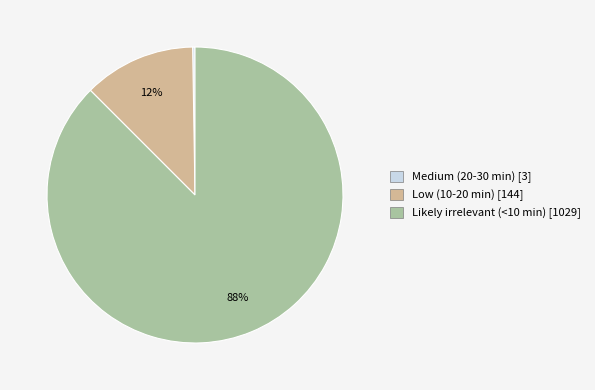

Which category has the biggest portion of the pie?

Likely irrelevant (<10 min)